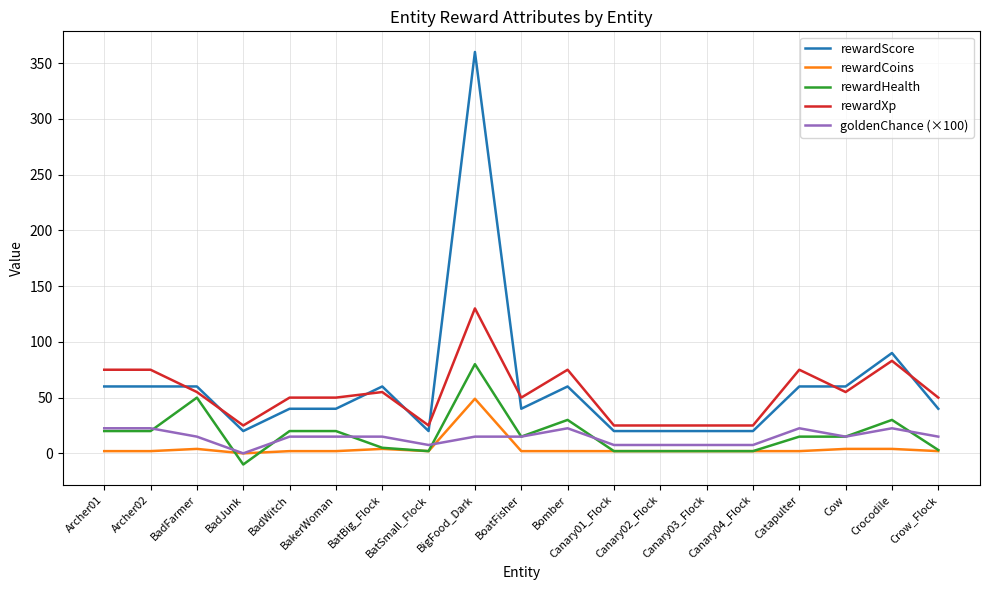

Between which two adjacent categories do rewardXp and rewardScore first intersect?

Archer02 and BadFarmer